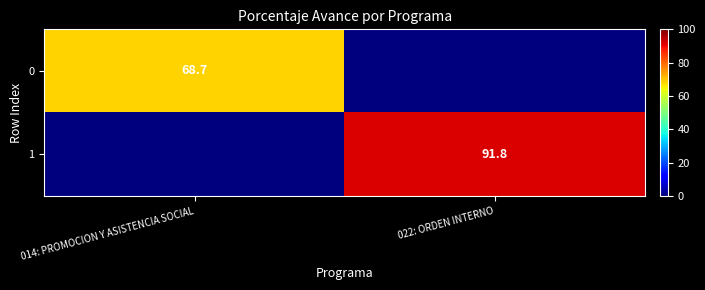

What is the total value across all series at 014: PROMOCION Y ASISTENCIA SOCIAL?

68.7